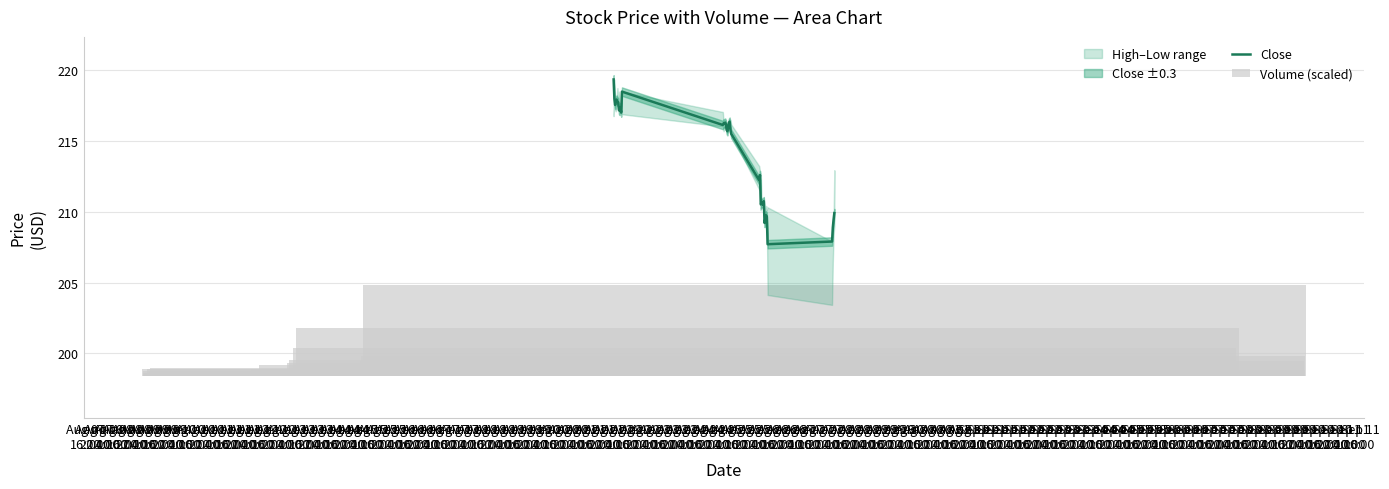

Which series changed the most between Aug 07
22:00 and Aug 14
22:00?

Close